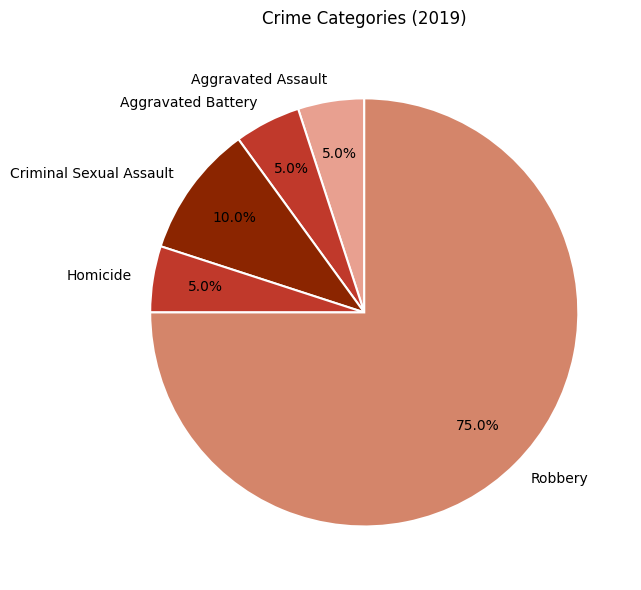

Do Robbery and Criminal Sexual Assault together represent more than half of the pie?

Yes